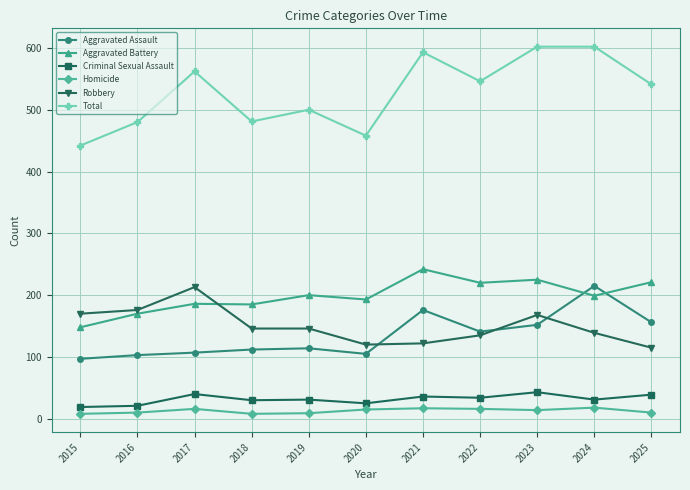

At 2020, list the series in order from largest to smallest.

Total, Aggravated Battery, Robbery, Aggravated Assault, Criminal Sexual Assault, Homicide